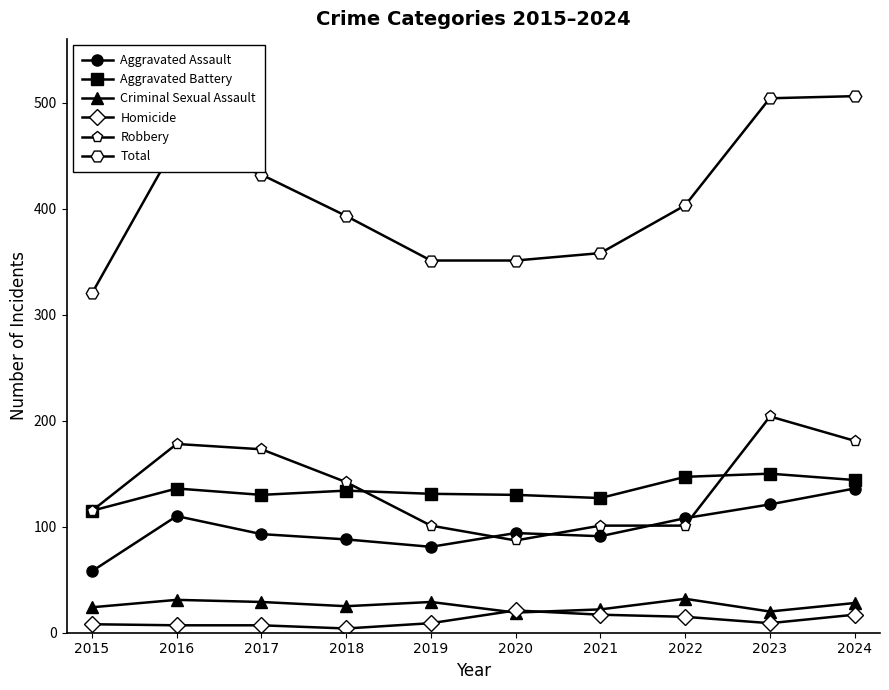

Rank the series at 2022 from highest to lowest value.

Total, Aggravated Battery, Aggravated Assault, Robbery, Criminal Sexual Assault, Homicide